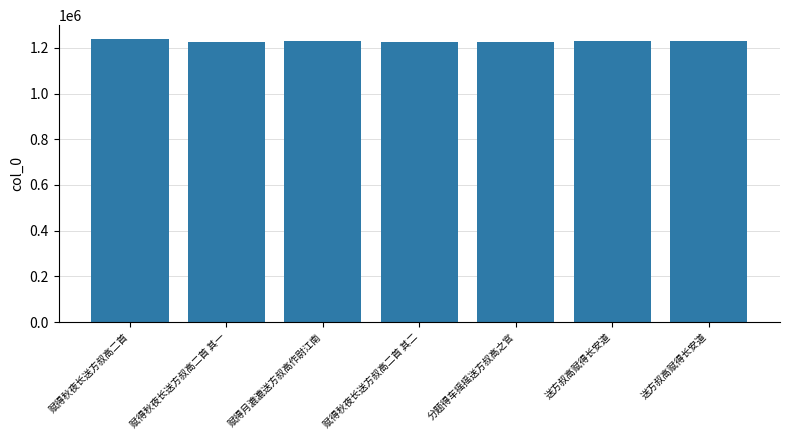

Does the chart contain any negative values?

No